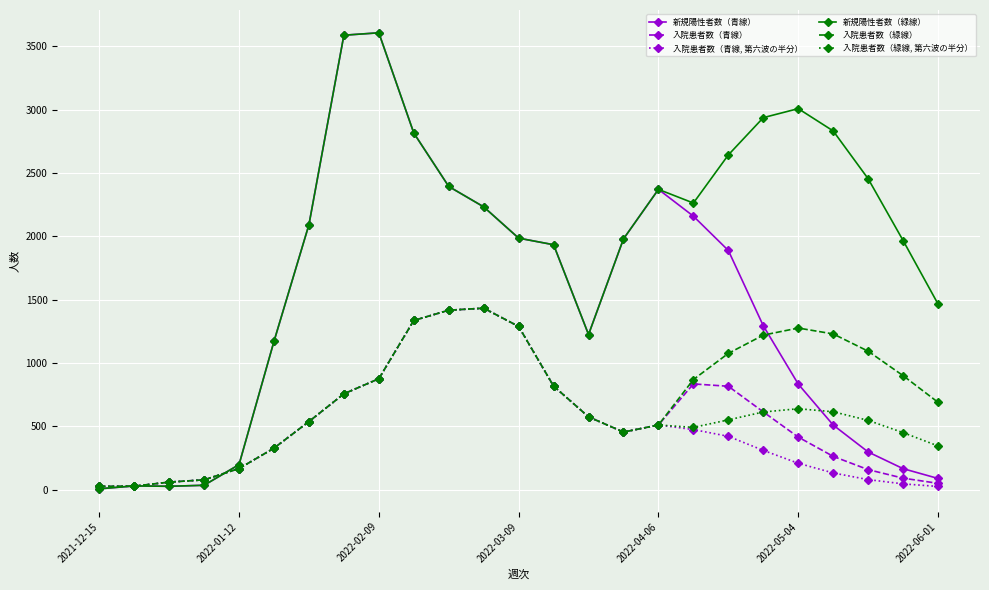

True or false: 入院患者数（青線） has more than 1 interior local peaks.

True